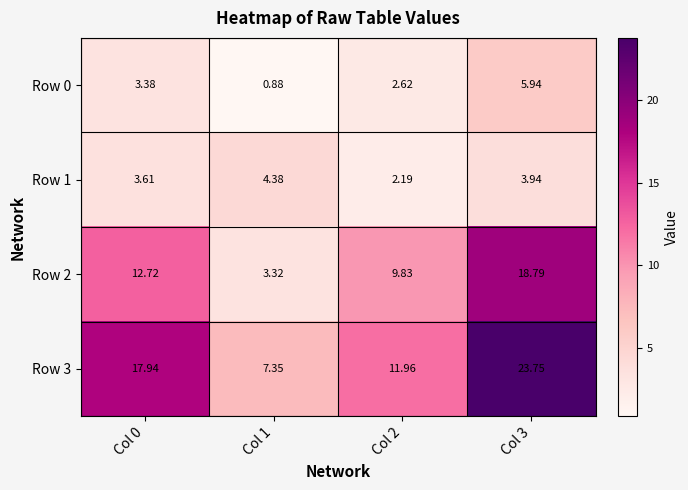

What is the spread (max minus min) of values at Col 0?

14.6